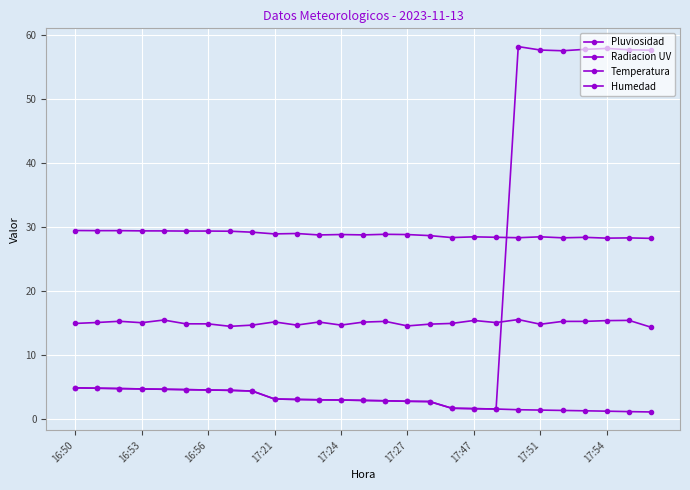

Is this an area chart (filled region under the line)?

No